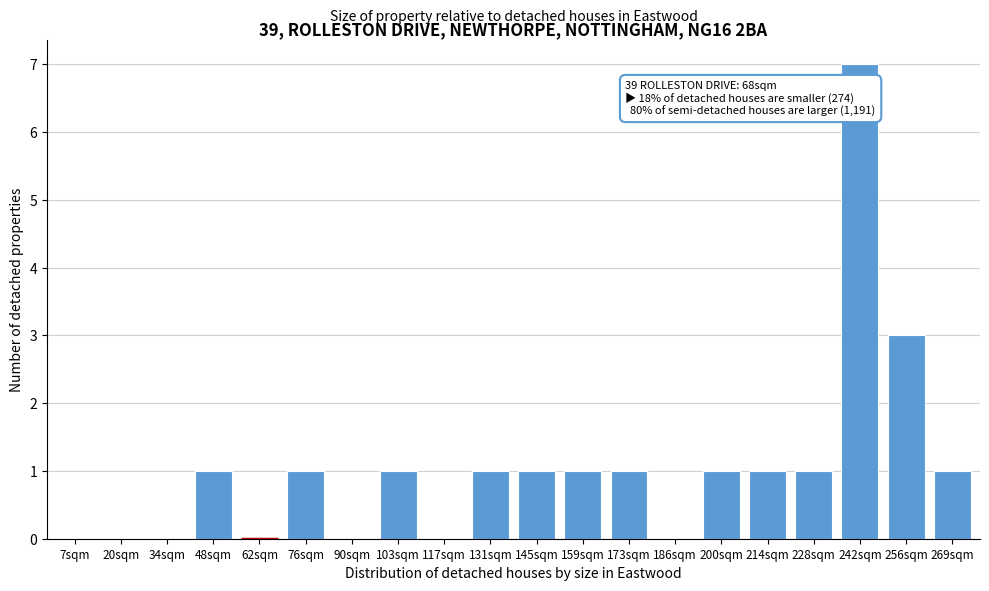

Reading left to right, transcribe all the data shown in this chart.

7sqm=0	20sqm=0	34sqm=0	48sqm=1	62sqm=0	76sqm=1	90sqm=0	103sqm=1	117sqm=0	131sqm=1	145sqm=1	159sqm=1	173sqm=1	186sqm=0	200sqm=1	214sqm=1	228sqm=1	242sqm=7	256sqm=3	269sqm=1